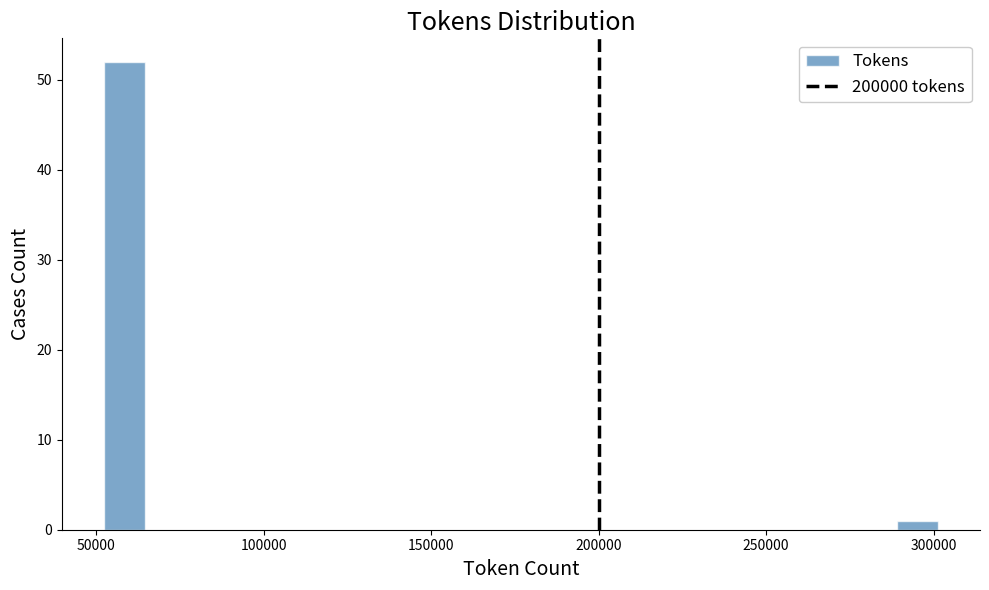

Around what value on the x-axis is the tallest bar? Give the approximate position of its centre, as read against the axis.

60000